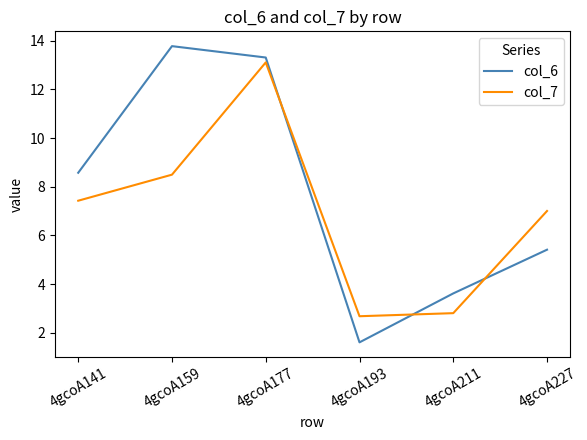

What is the sum of the col_7 values at 4gcoA227 and 4gcoA177?

20.1